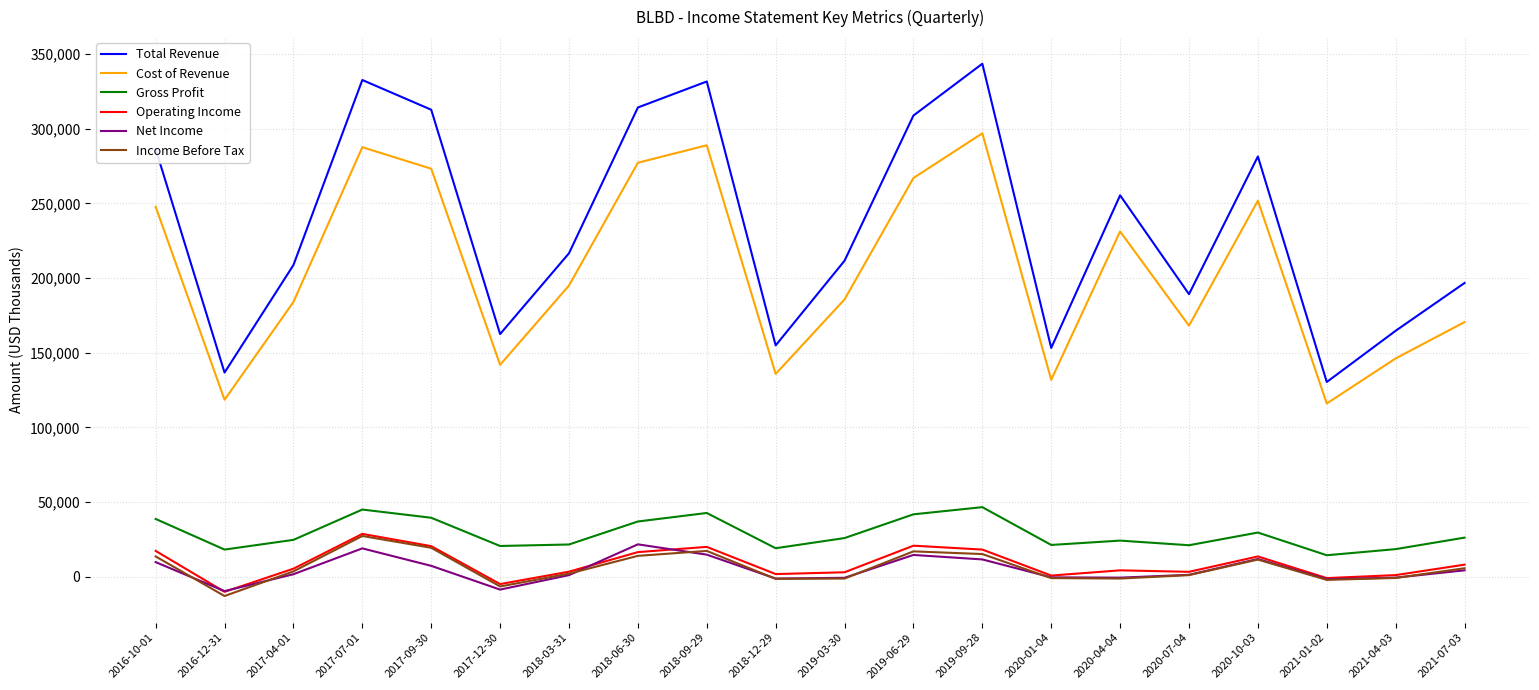

At how many categories does at least one series exceed 257809?

8